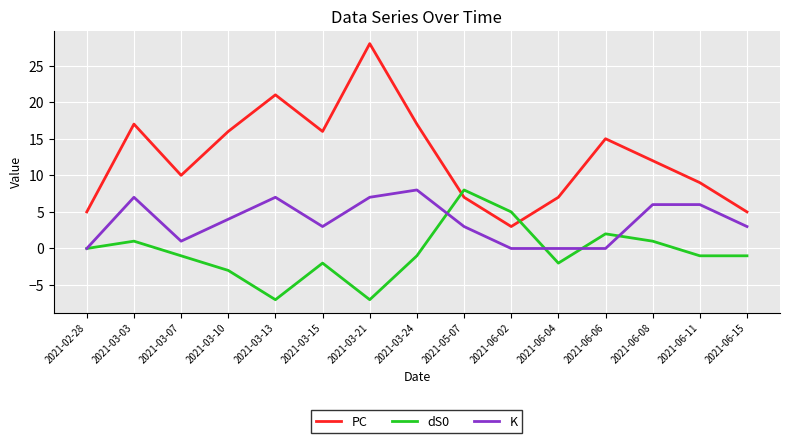

At which category does PC reach its first local peak?

2021-03-03